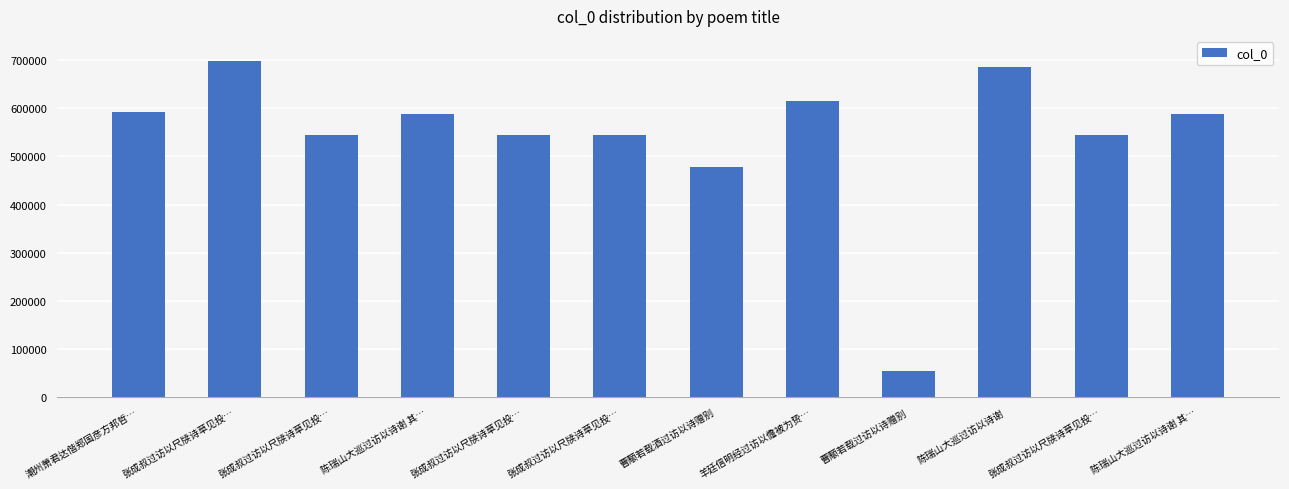

At which category does the chart reach its peak across all series?

张成叔过访以尺牍诗草见投…